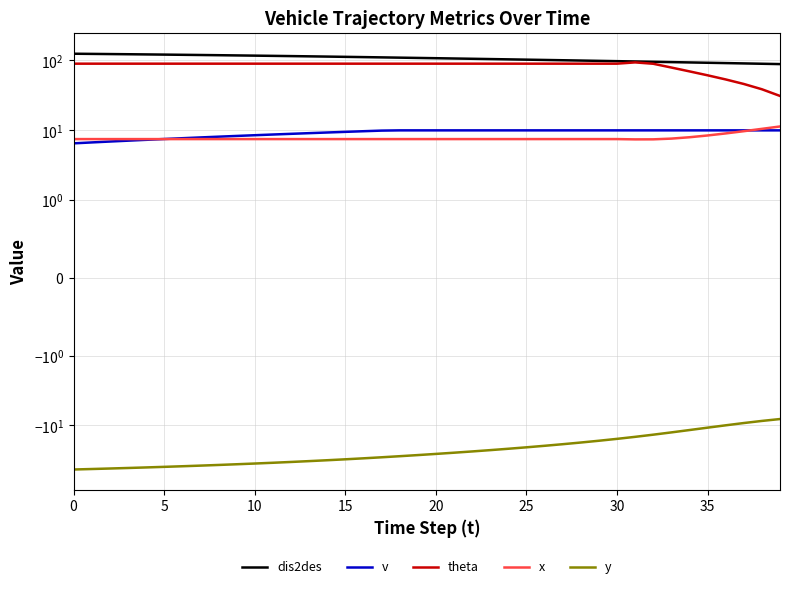

What value does the theta series have at 13?

90.0